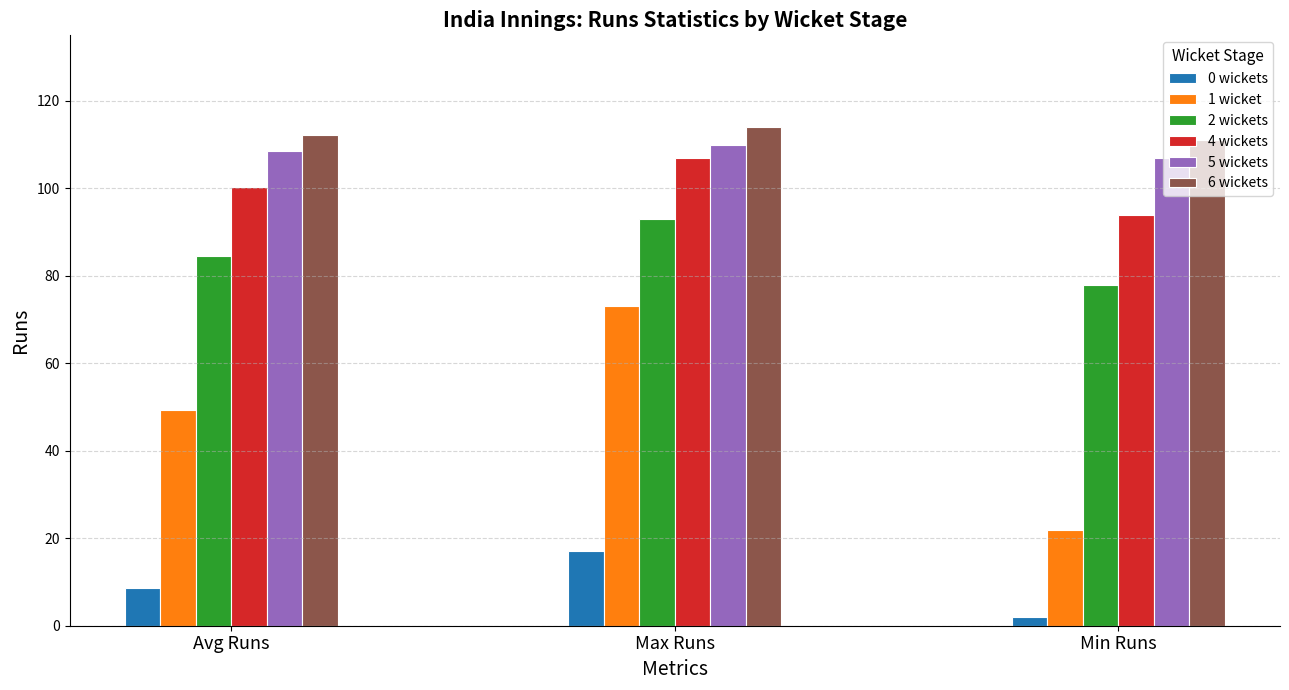

At which label does 6 wickets reach its minimum?

Min Runs